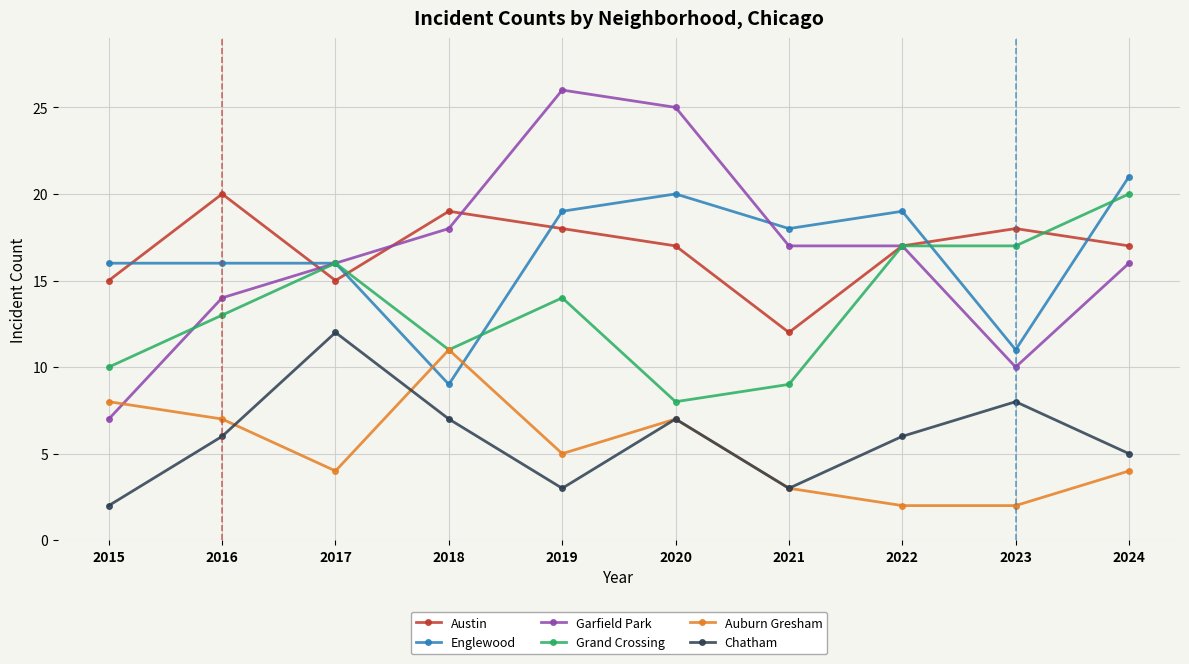

Count the number of categories in the chart.

10